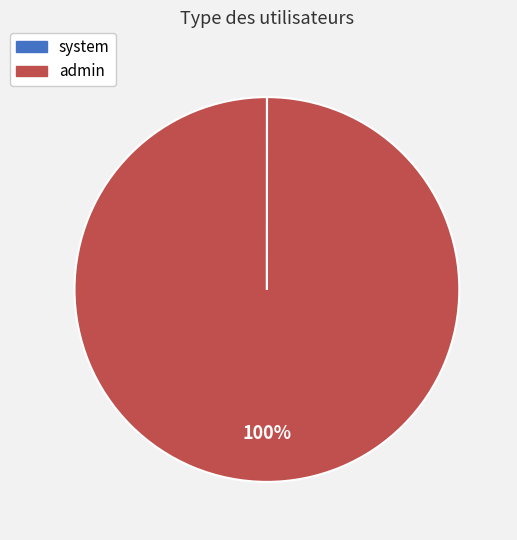

What percentage is the admin slice, to the nearest percent?

100%